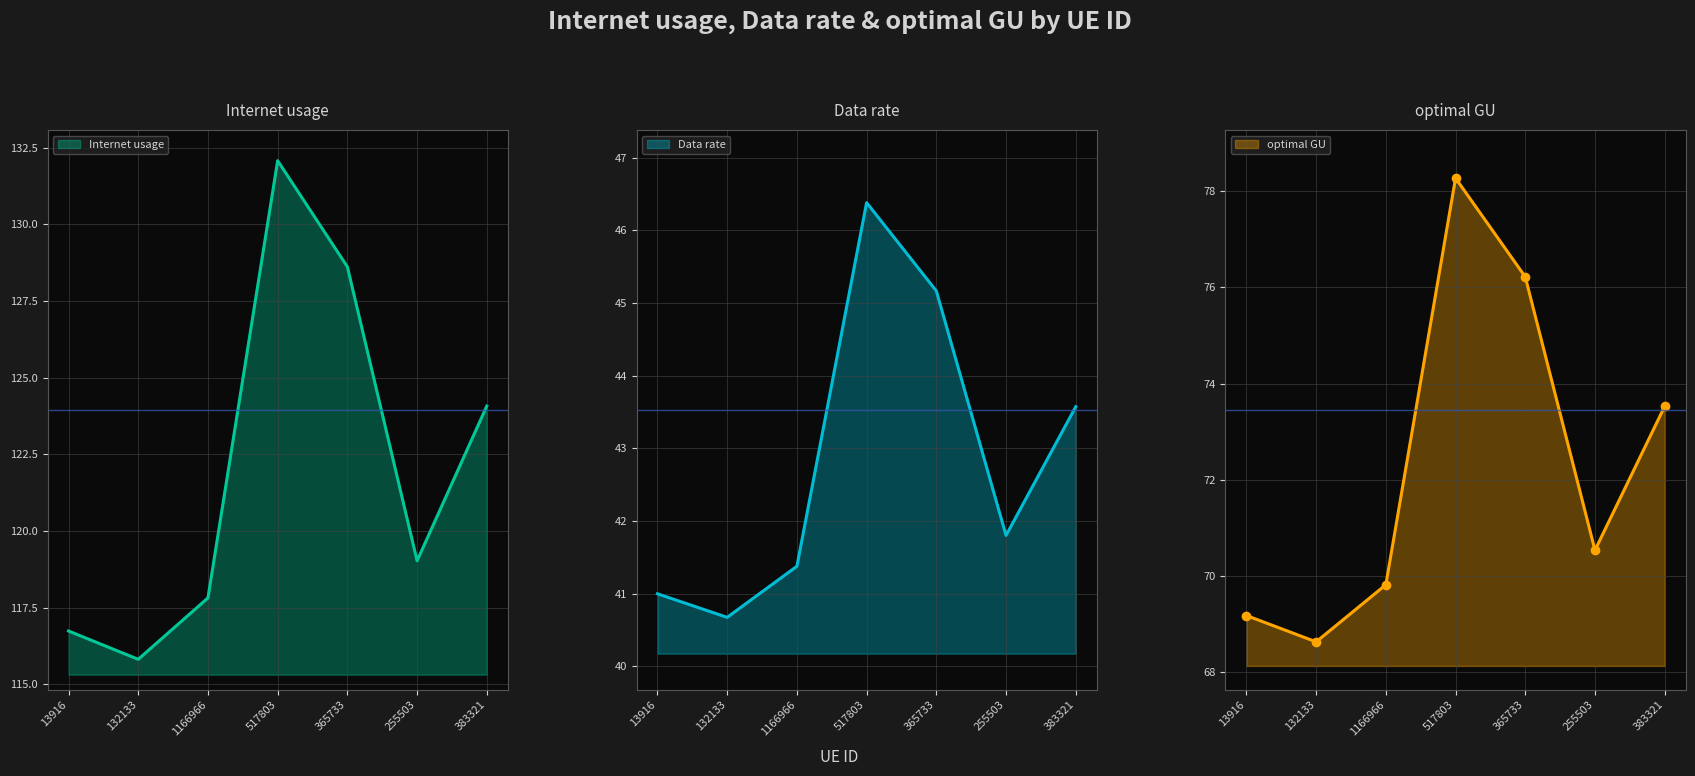

Reading left to right, transcribe all the data shown in this chart.

Internet usage: 116.7	115.8	117.8	132.1	128.6	119.0	124.1
Data rate: 41.0	40.7	41.4	46.4	45.2	41.8	43.6
optimal GU: 69.2	68.6	69.8	78.3	76.2	70.5	73.5